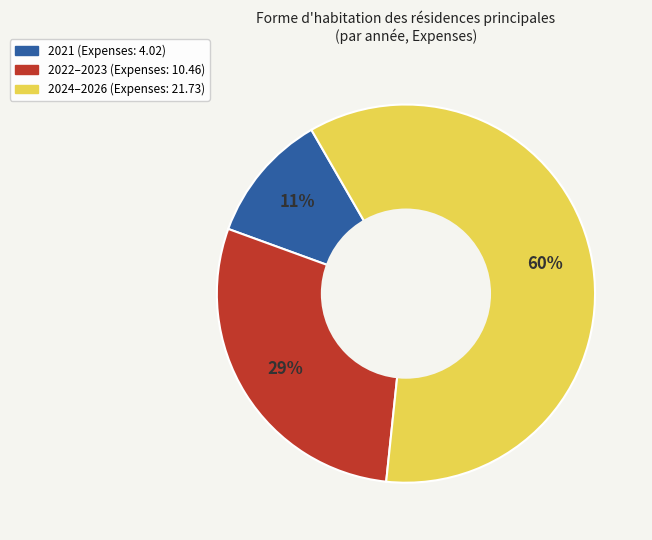

To the nearest percent, what is the average slice percentage?

33%